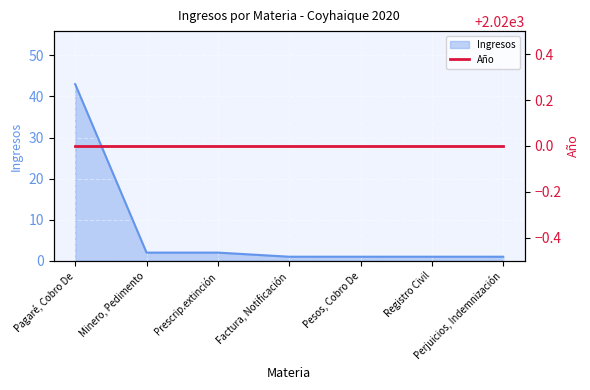

What is the minimum value shown in the chart?

1